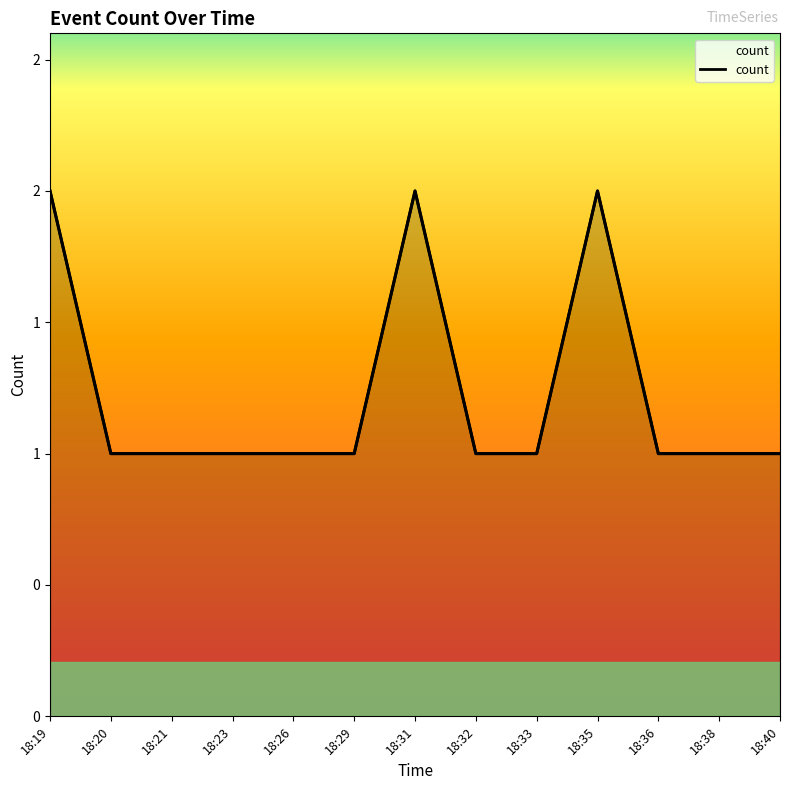

Which label corresponds to the largest value in the chart?

18:19